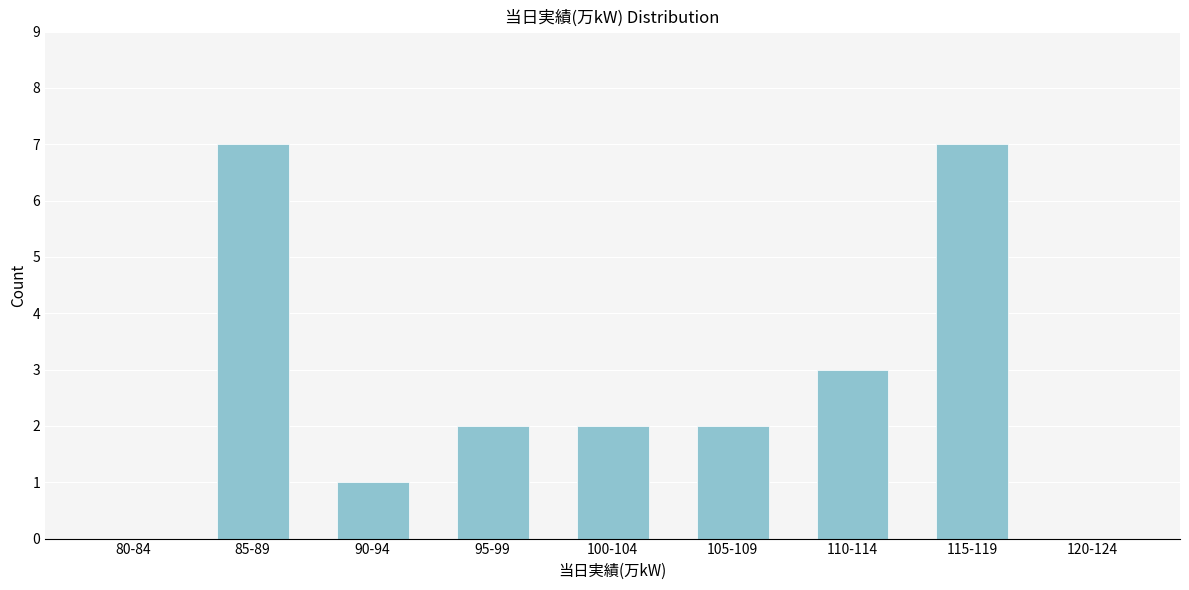

Reading left to right, what are all the values shown in this chart?

80-84=0	85-89=7	90-94=1	95-99=2	100-104=2	105-109=2	110-114=3	115-119=7	120-124=0